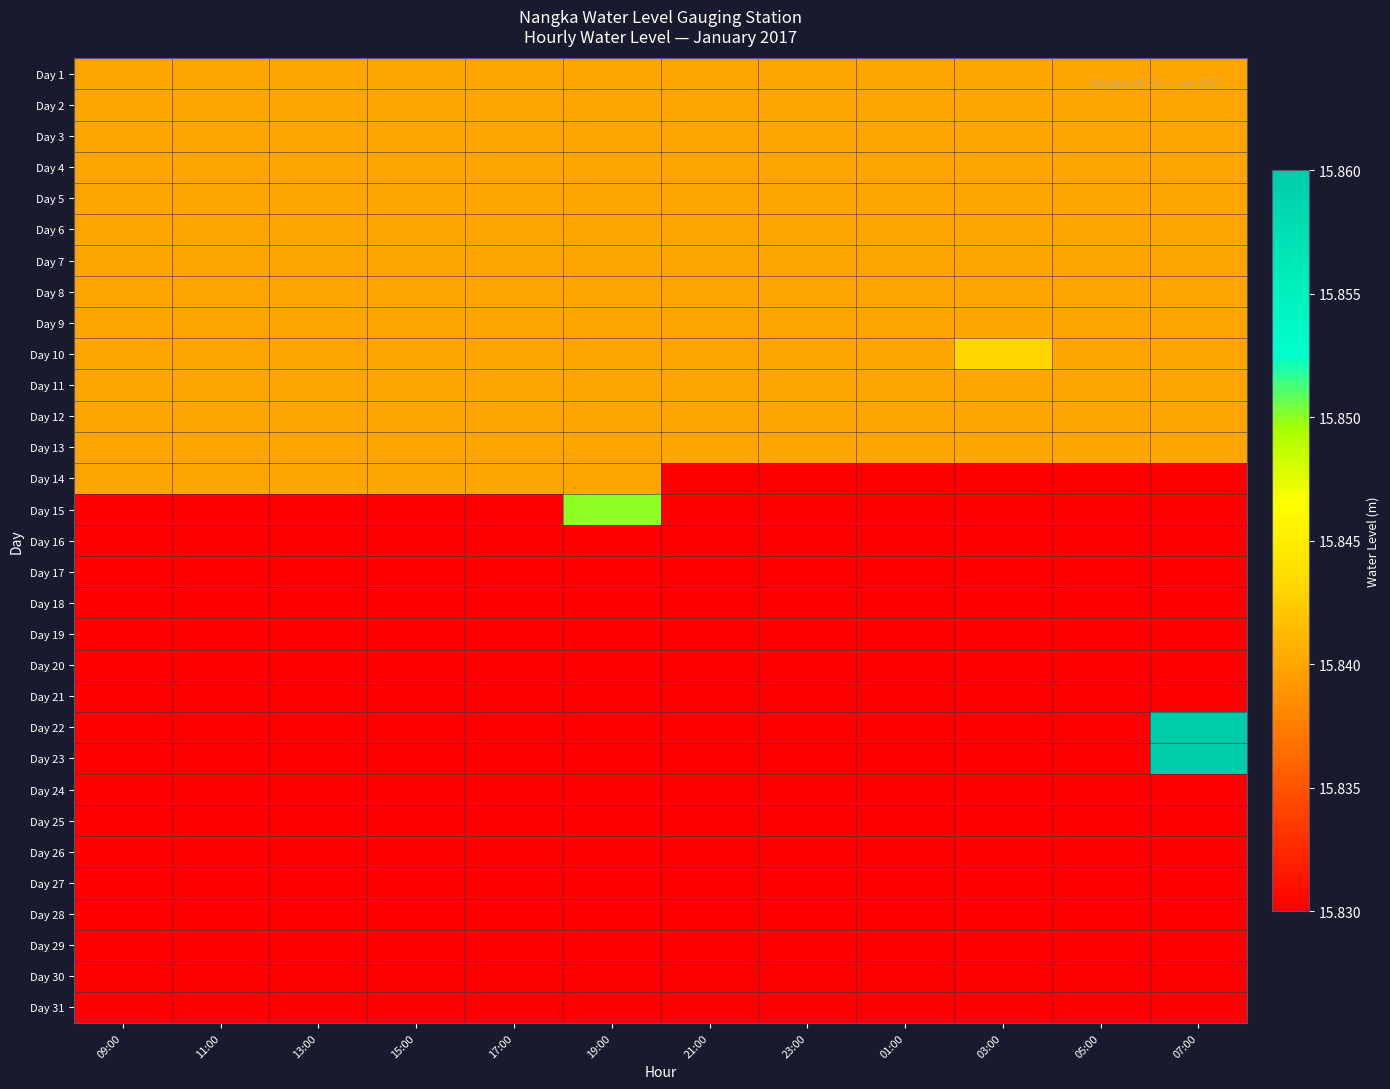

Between 23:00 and 19:00, which is larger?

23:00